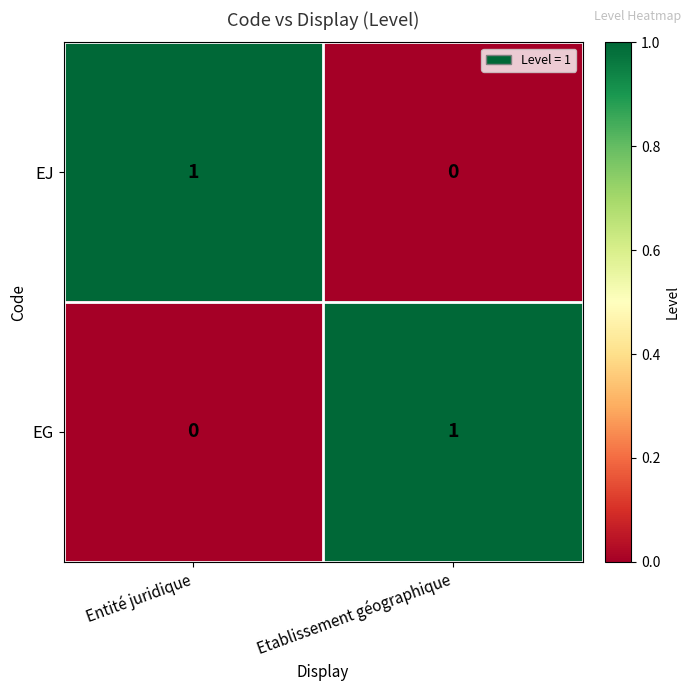

How many distinct data groups are displayed?

2